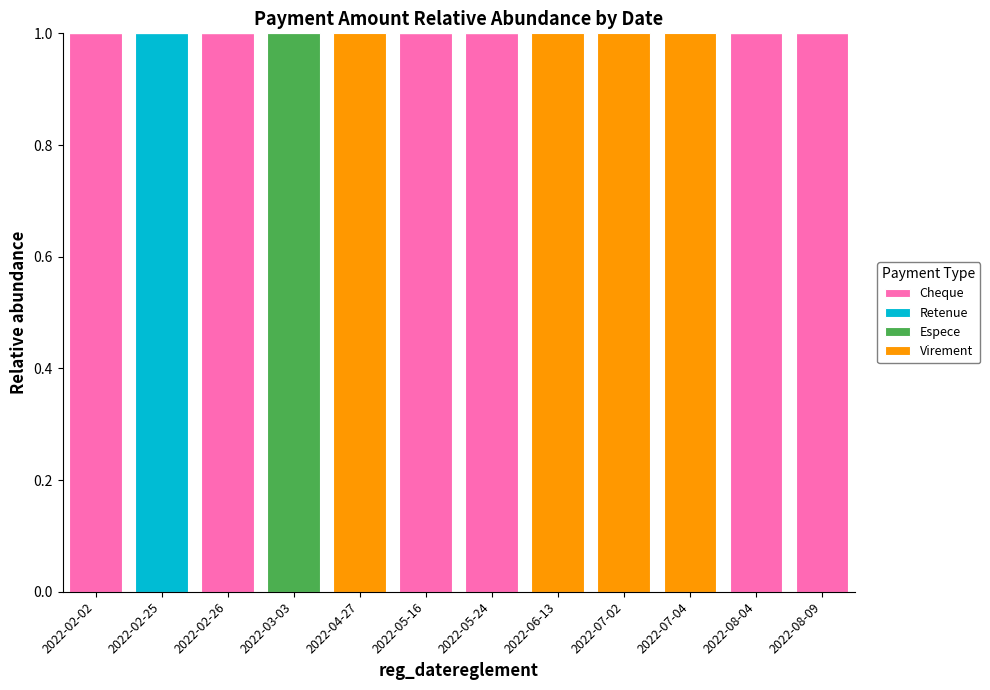

What is the sum of all Cheque values?

6